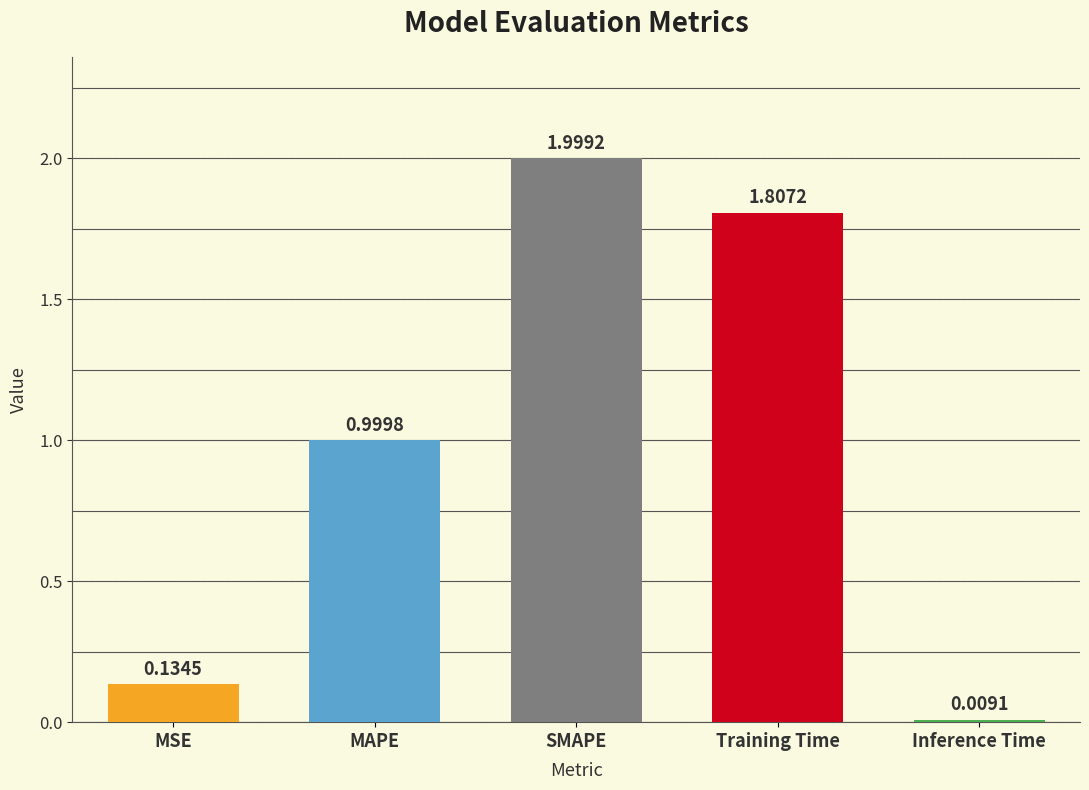

What is the label of the 1st bar from the left?

MSE